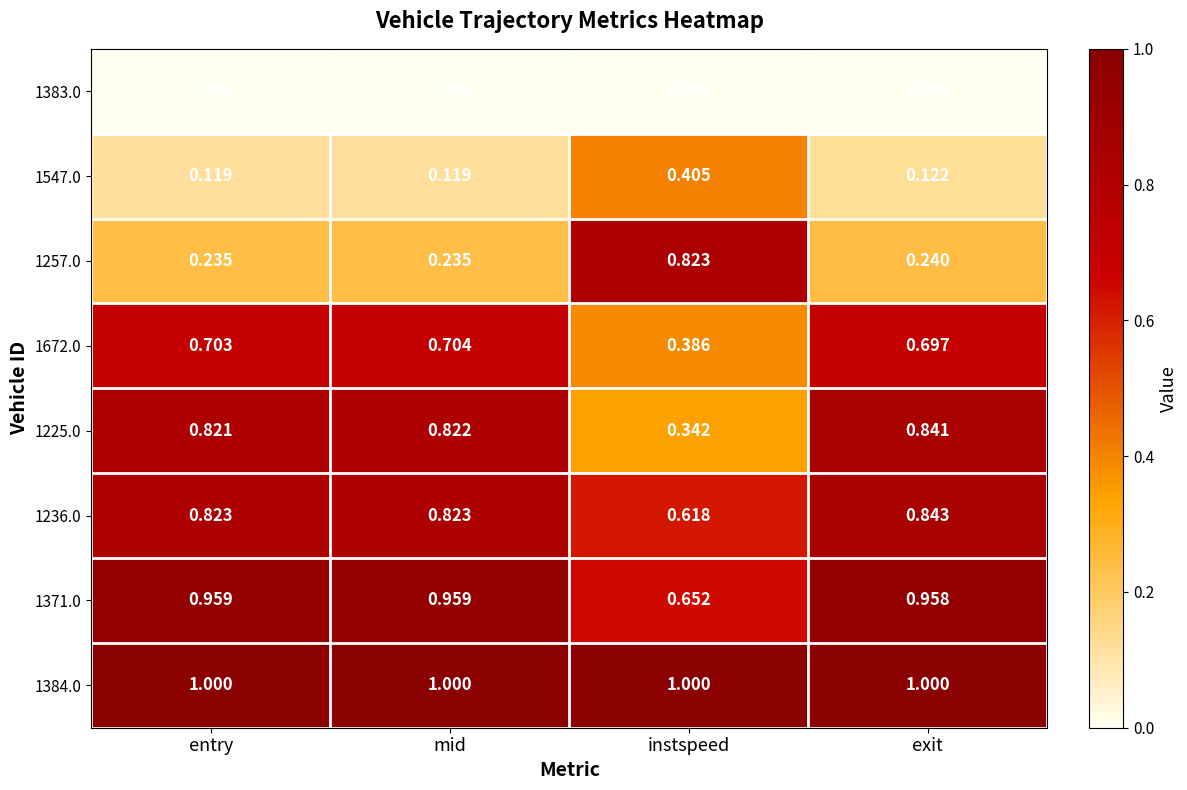

Rank the series at mid from highest to lowest value.

1384.0, 1371.0, 1236.0, 1225.0, 1672.0, 1257.0, 1547.0, 1383.0